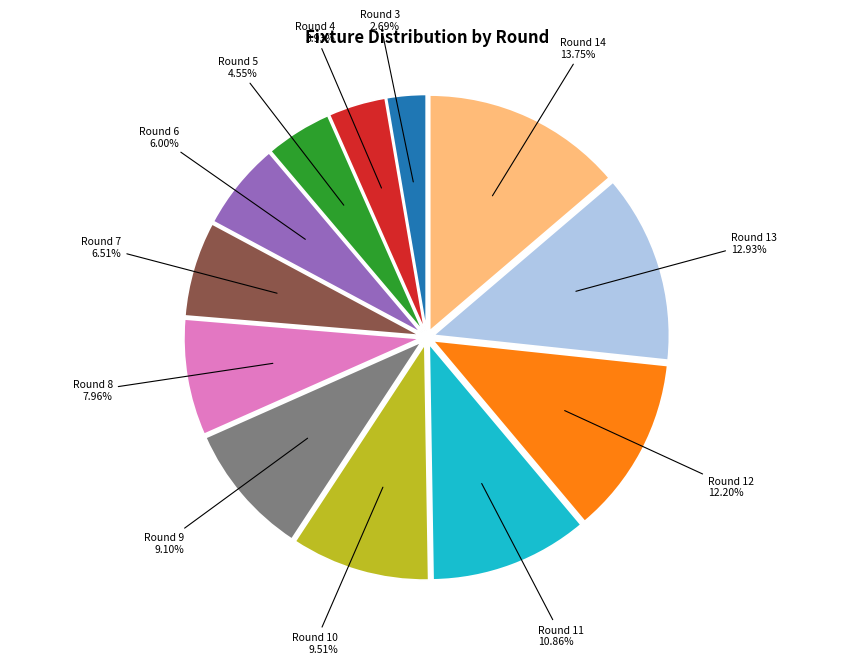

Is there a majority slice in this chart?

No